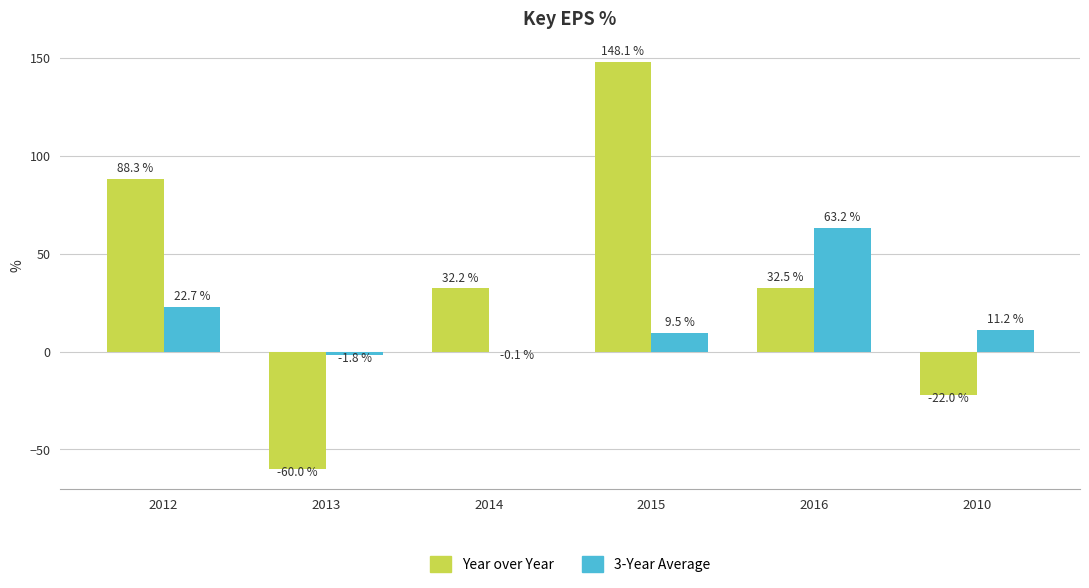

Which series has the largest total across all categories?

Year over Year